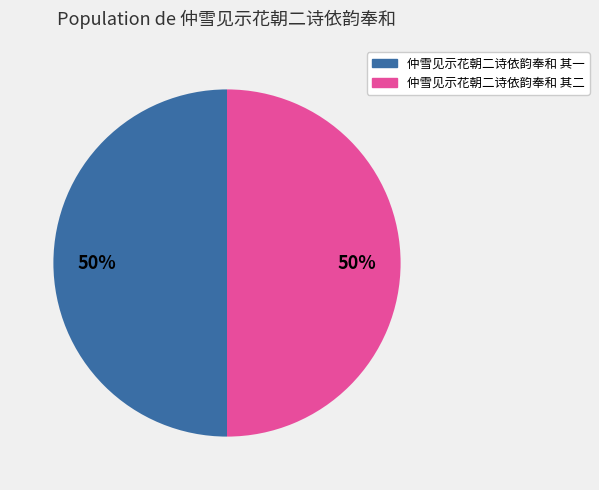

To the nearest percent, what is the average slice percentage?

50%